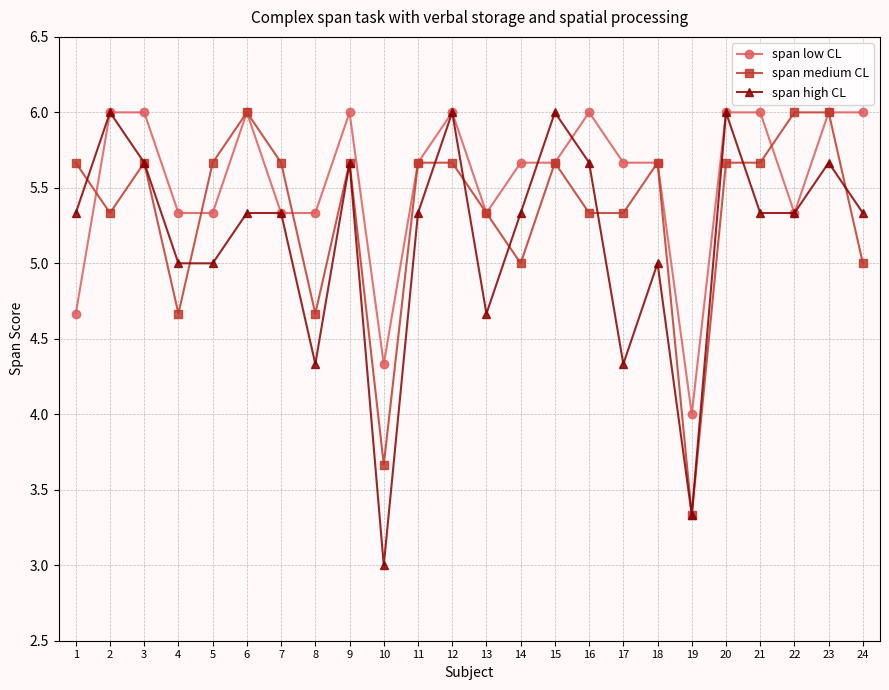

What is the sum of all span low CL values?

133.3